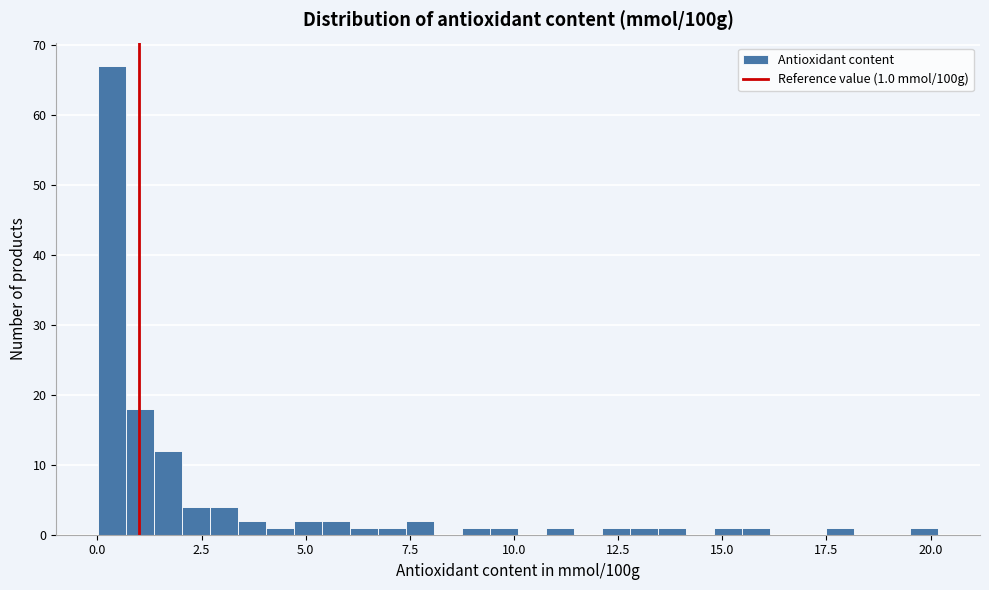

Around what value on the x-axis is the tallest bar? Give the approximate position of its centre, as read against the axis.

0.5